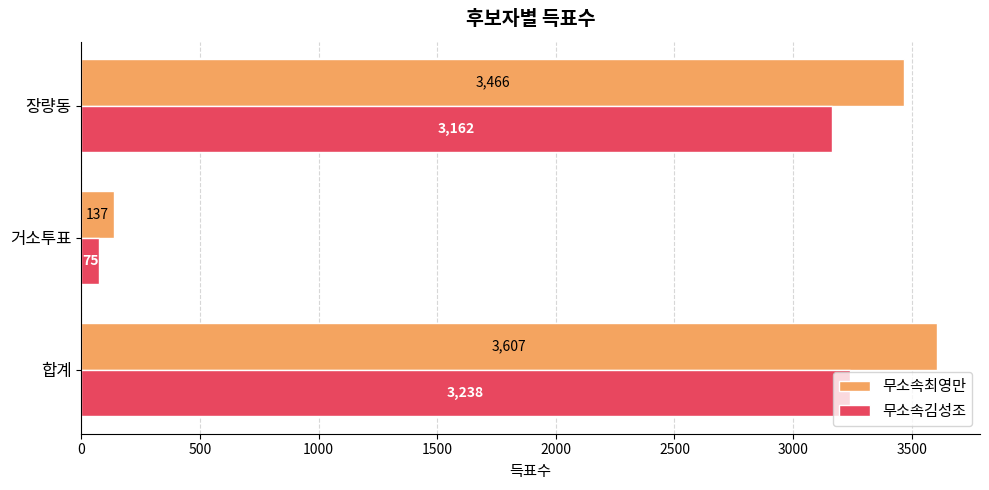

At which category is the sum across all series the highest?

합계